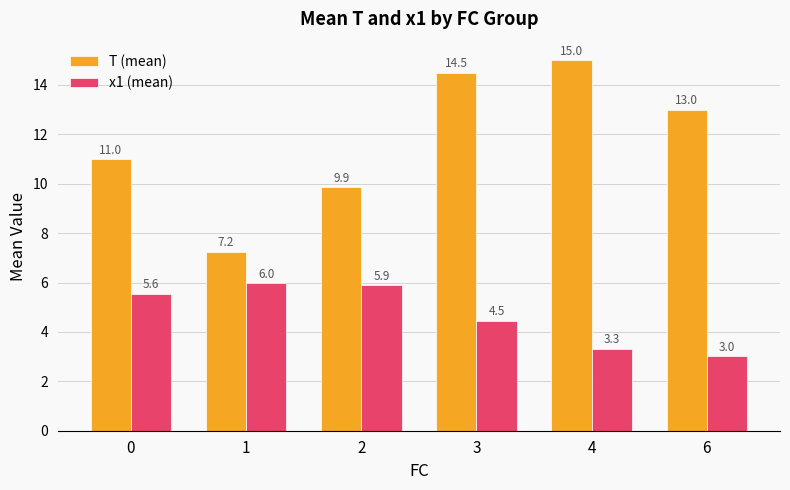

At how many categories does at least one series exceed 3?

6